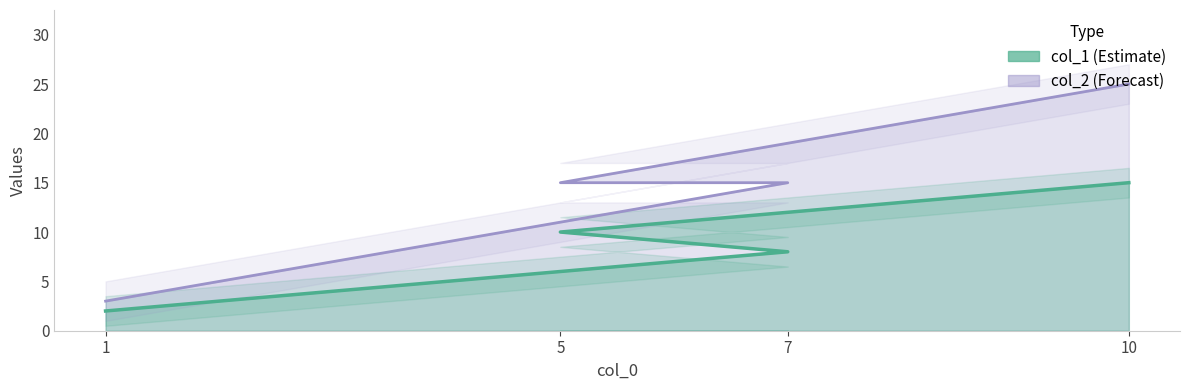

Rank the series by their average value, from lowest to highest.

col_1, col_2